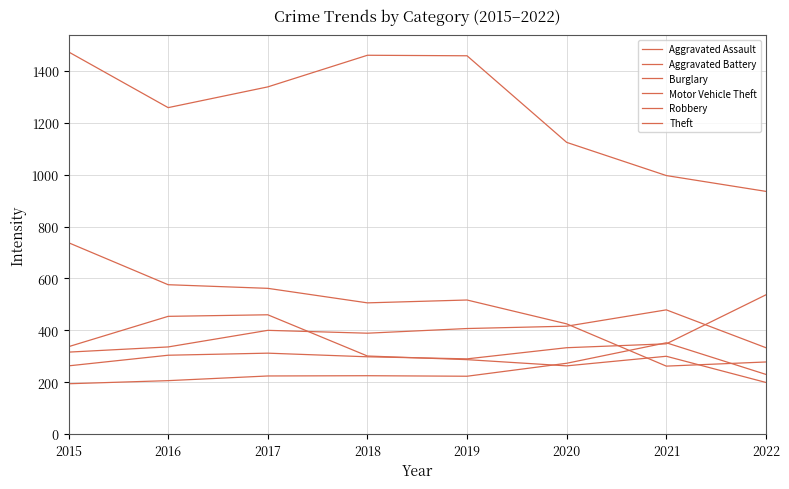

Does the chart have visible grid lines?

Yes